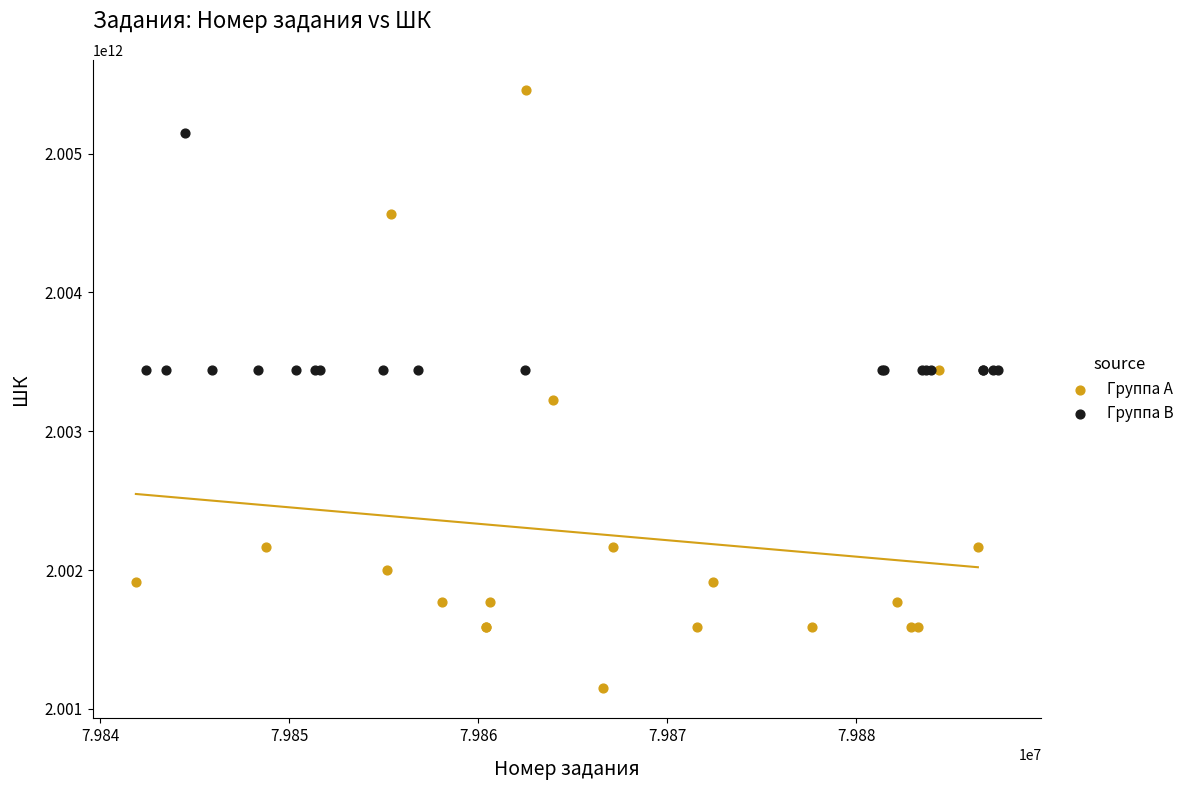

Which series contains the lowest Y value?

Группа A